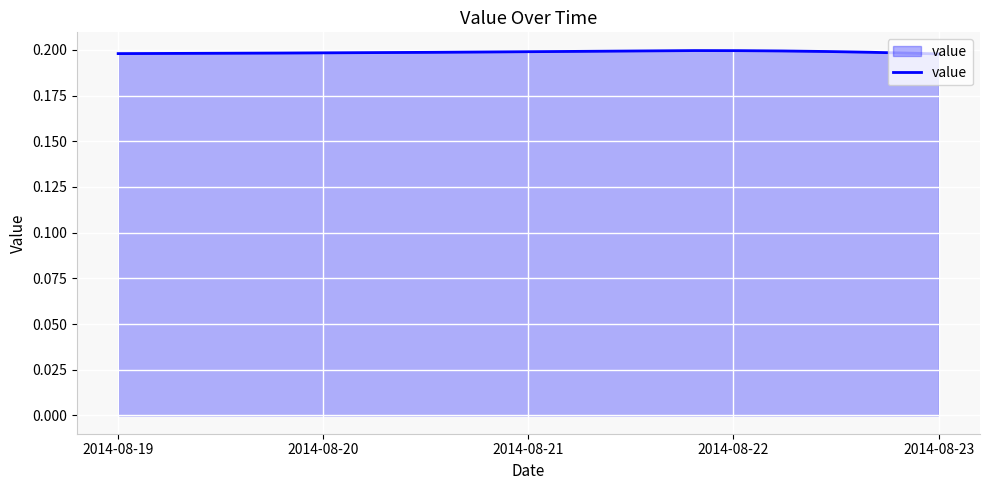

What is the value of the 4th point from the left?

0.2